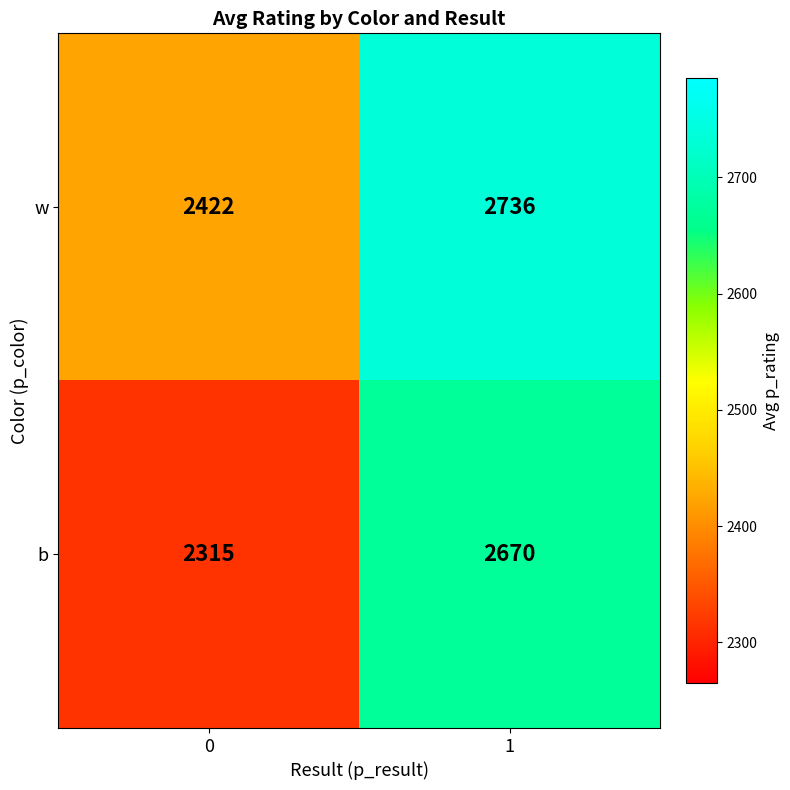

What is the minimum value for b?

2315